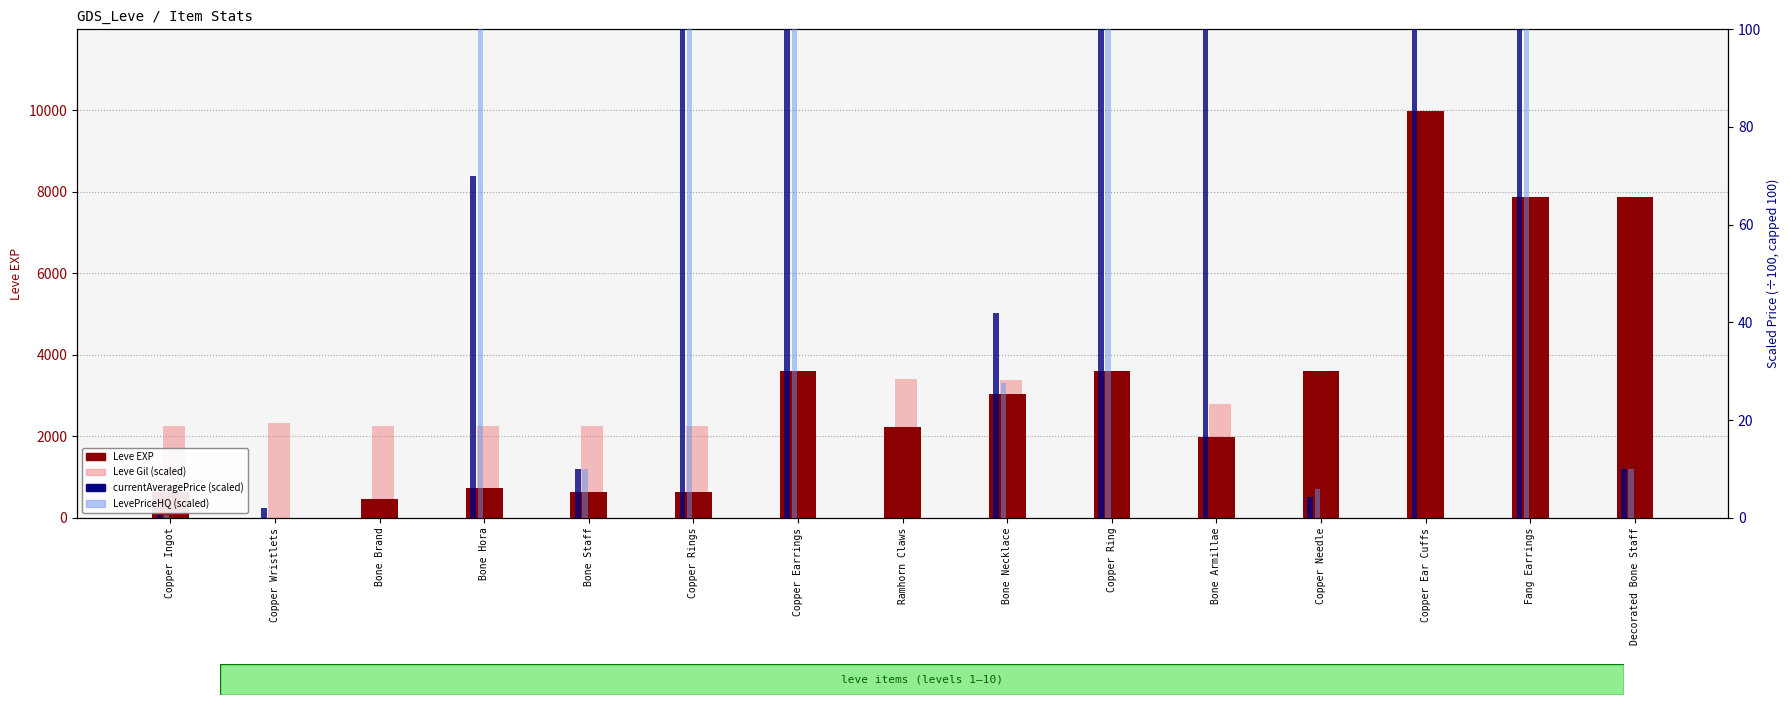

What is the difference between the maximum and minimum values in the Leve EXP series?

9989.0